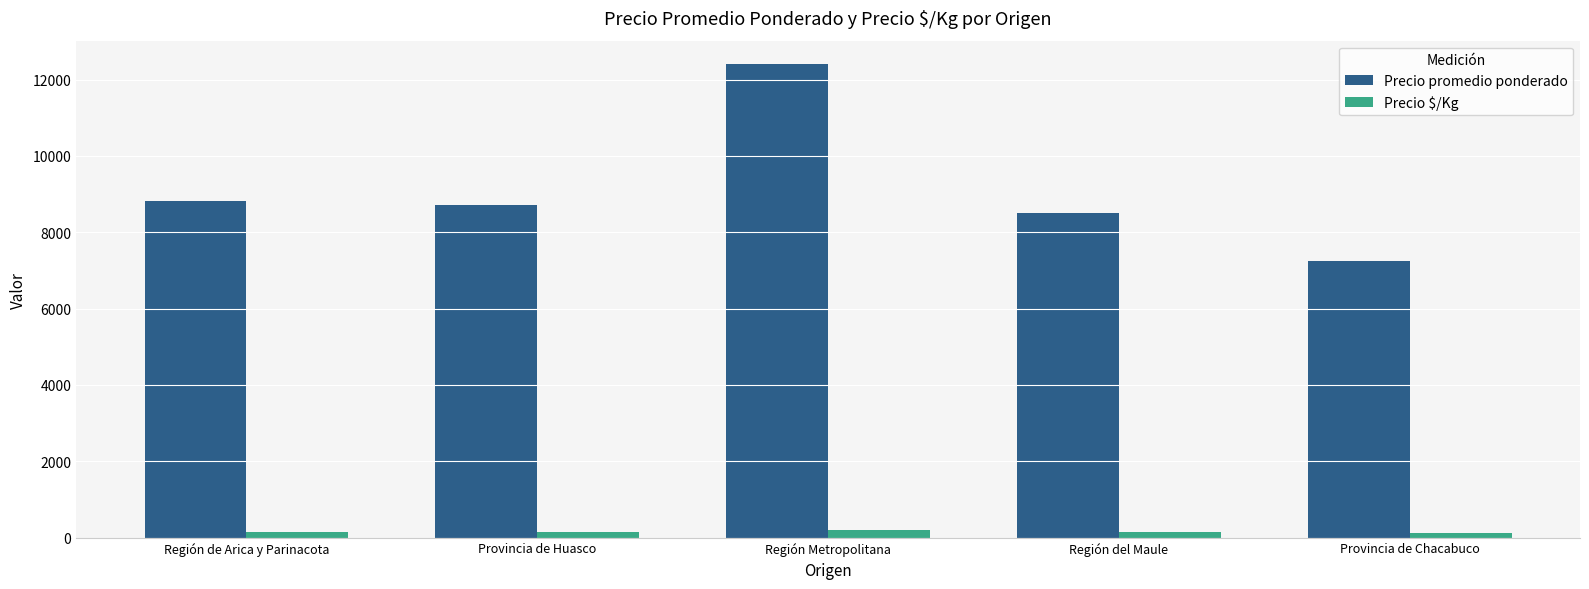

Does the chart contain stacked bars?

No